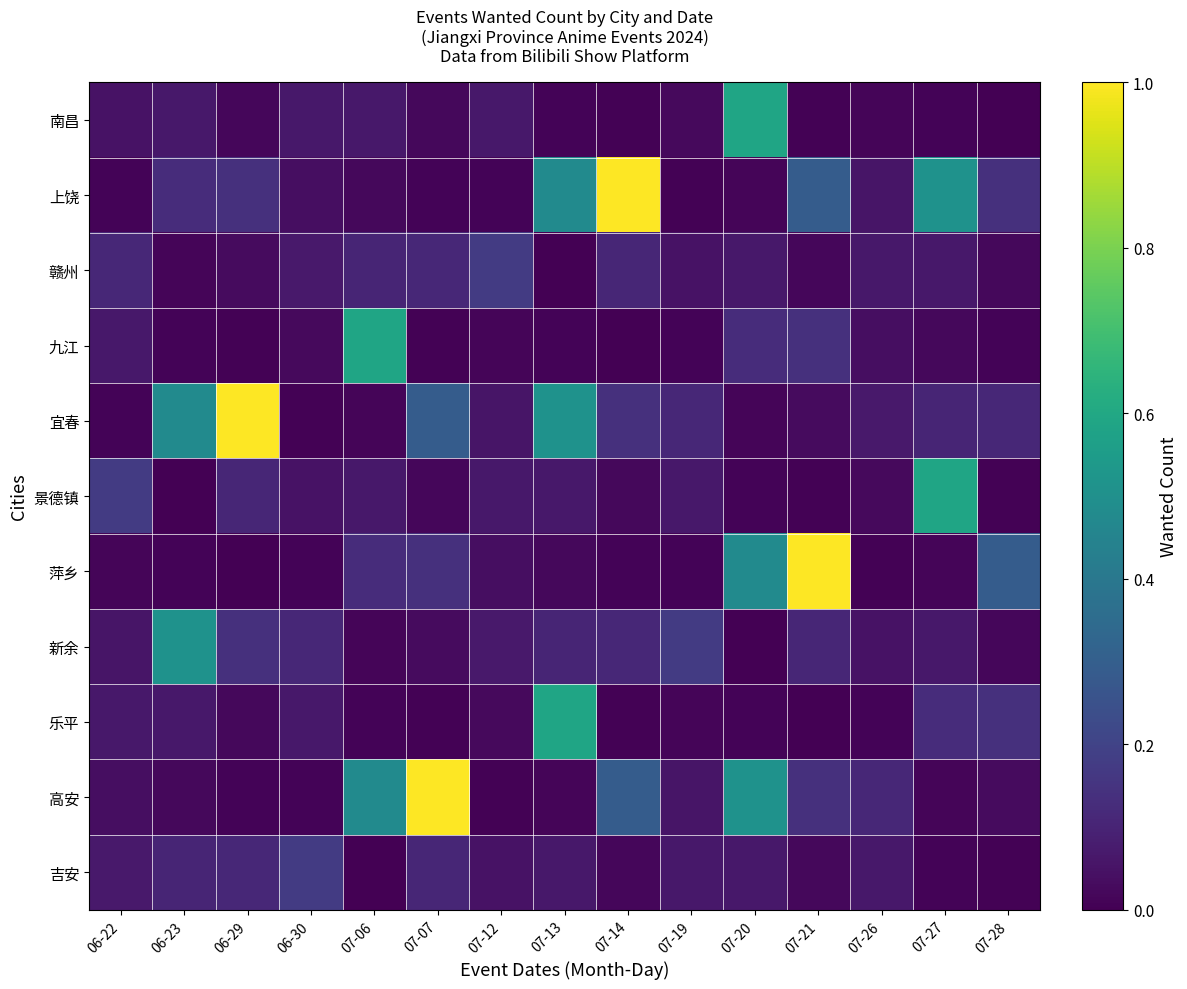

How many positive values does the 景德镇 series have?

14